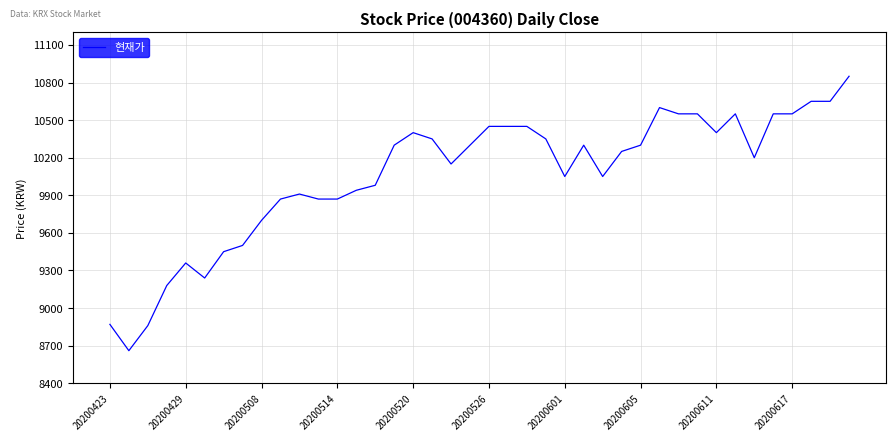

What is the smallest value displayed?

8660